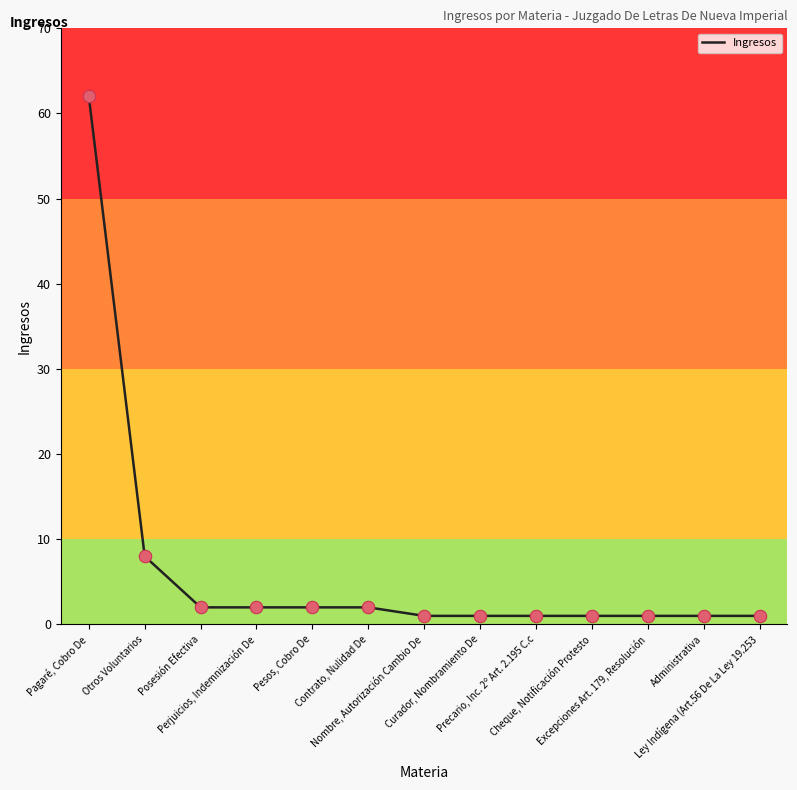

Which has a higher value, Curador, Nombramiento De or Posesión Efectiva?

Posesión Efectiva